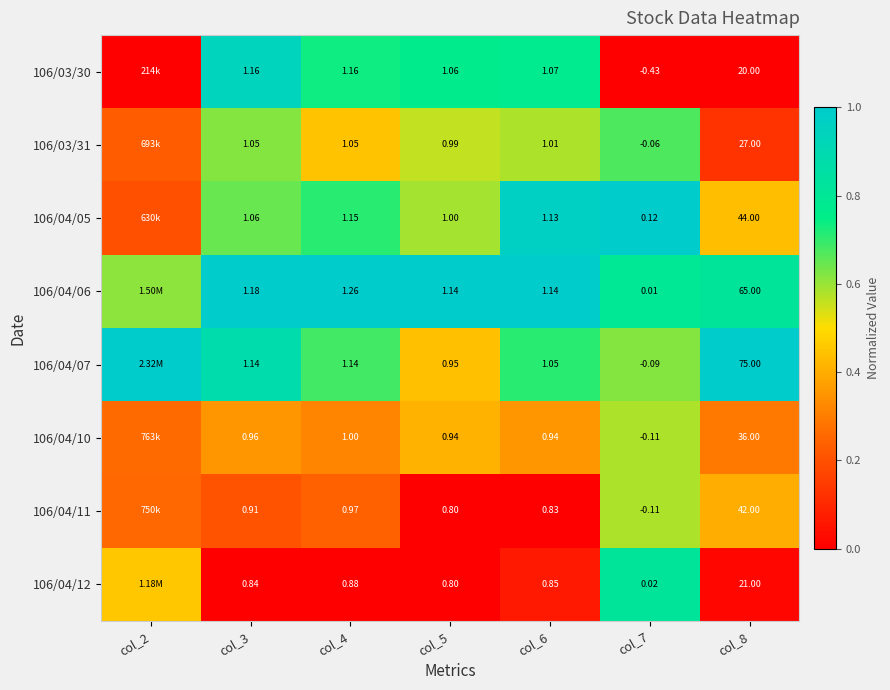

Is the value of 106/03/30 at col_8 greater than the value of 106/04/10 at col_6?

Yes